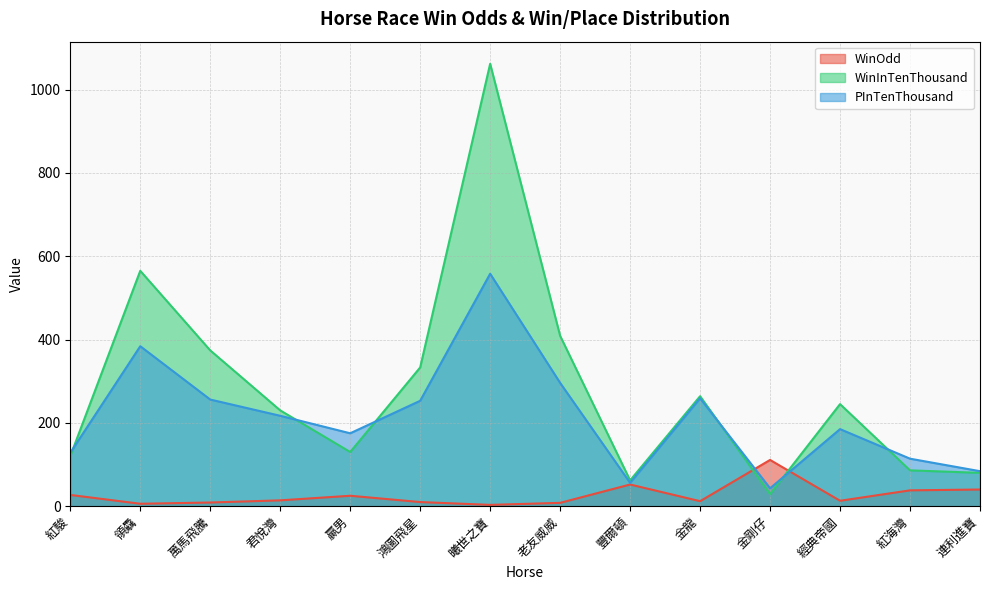

What is the difference between the second highest and minimum values in the WinOdd series?

48.9